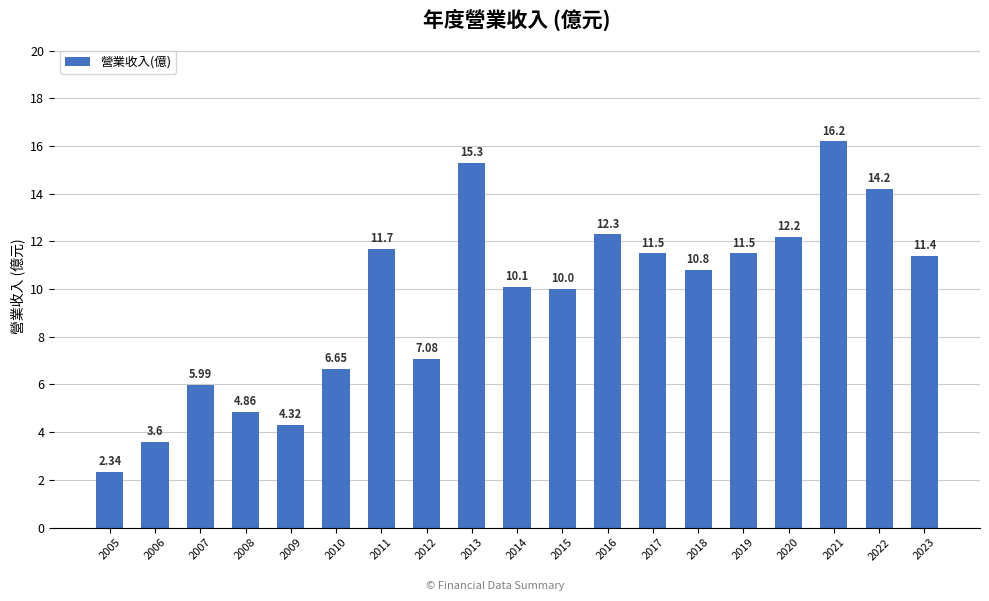

The chart shows a value of 14.2 at 2022. True or false?

True